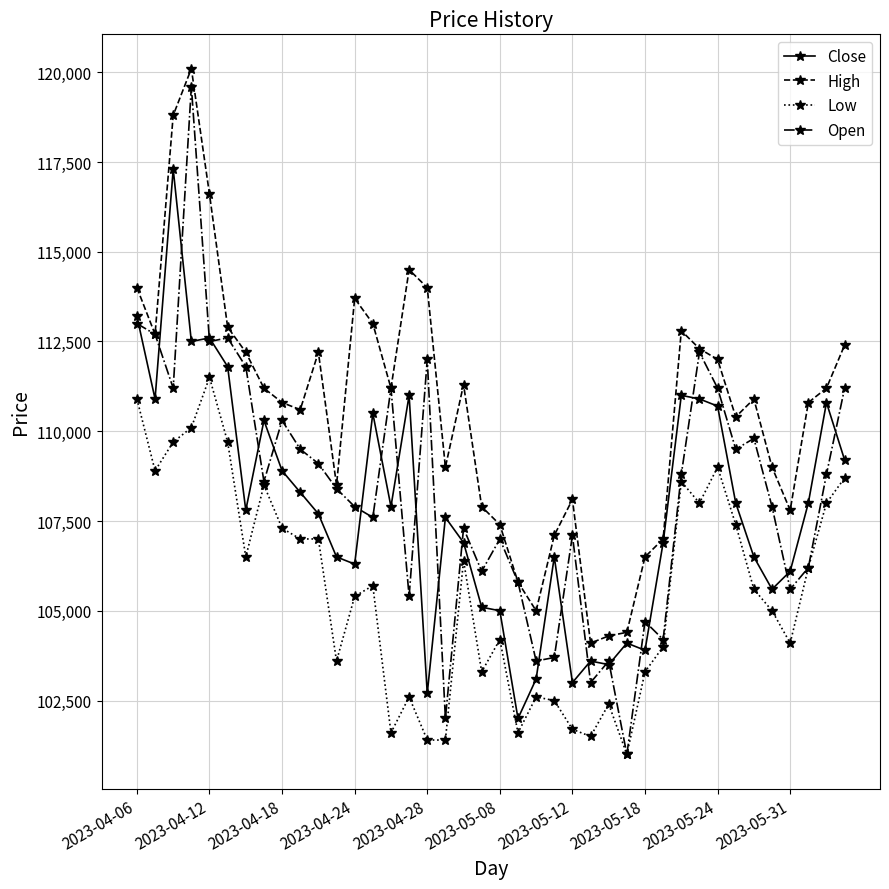

Reading left to right, list all the values displayed in this chart.

Close: 113200	110900	117300	112500	112600	111800	107800	110300	108900	108300	107700	106500	106300	110500	107900	111000	102700	107600	106900	105100	105000	102000	103100	106500	103000	103600	103500	104100	103900	106900	111000	110900	110700	108000	106500	105600	106100	108000	110800	109200
High: 114000	112700	118800	120100	116600	112900	112200	111200	110800	110600	112200	108500	113700	113000	111200	114500	114000	109000	111300	107900	107400	105800	105000	107100	108100	104100	104300	104400	106500	107000	112800	112300	112000	110400	110900	109000	107800	110800	111200	112400
Low: 110900	108900	109700	110100	111500	109700	106500	108500	107300	107000	107000	103600	105400	105700	101600	102600	101400	101400	106400	103300	104200	101600	102600	102500	101700	101500	102400	101000	103300	104000	108600	108000	109000	107400	105600	105000	104100	106200	108000	108700
Open: 113000	112700	111200	119600	112500	112600	111800	108600	110300	109500	109100	108400	107900	107600	111200	105400	112000	102000	107300	106100	107000	105800	103600	103700	107100	103000	103600	101000	104700	104200	108800	112200	111200	109500	109800	107900	105600	106200	108800	111200